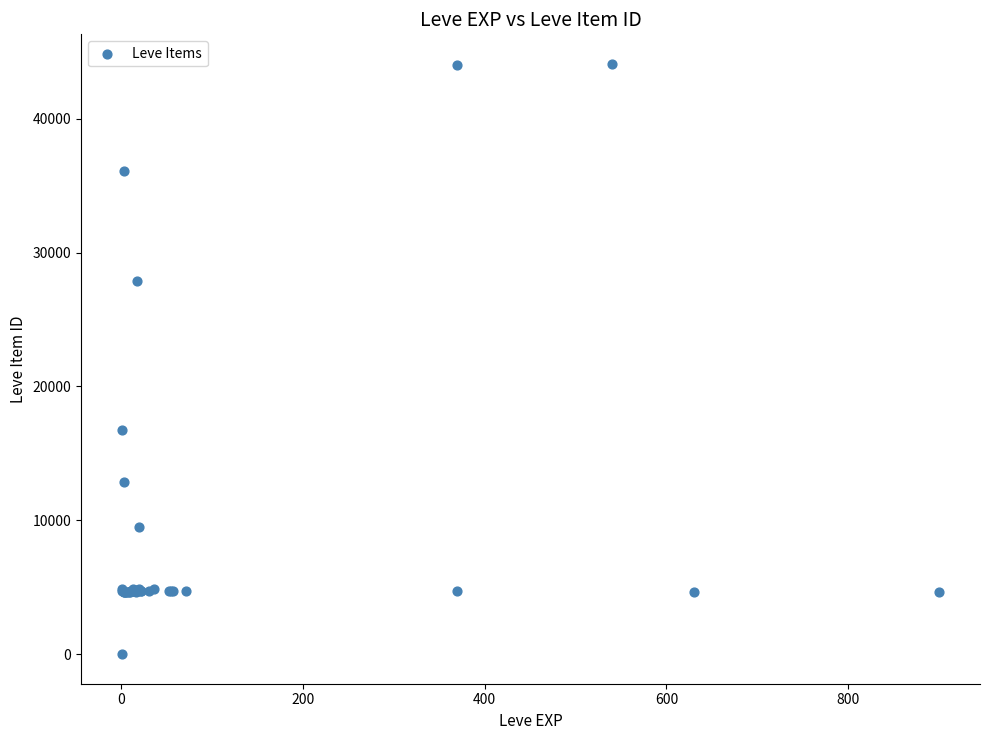

What Y value in the scatter plot is closest to 22050?

16734